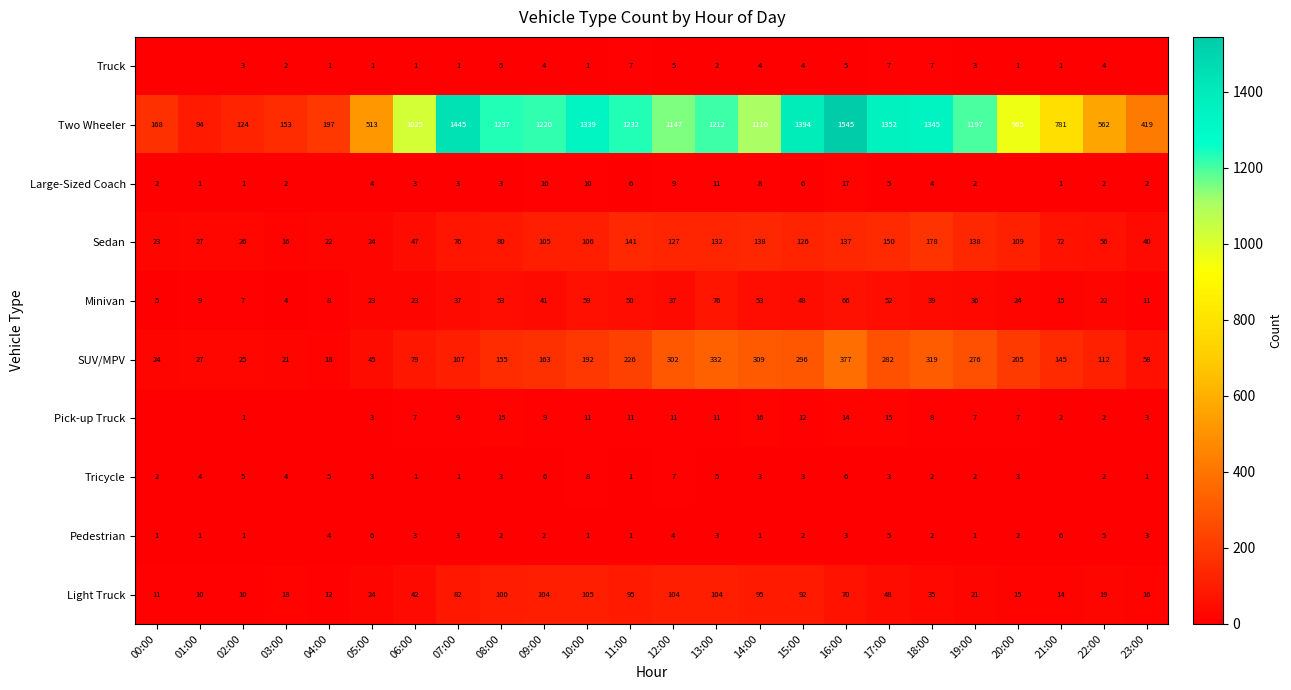

Which has a higher value, 13:00 or 18:00?

18:00